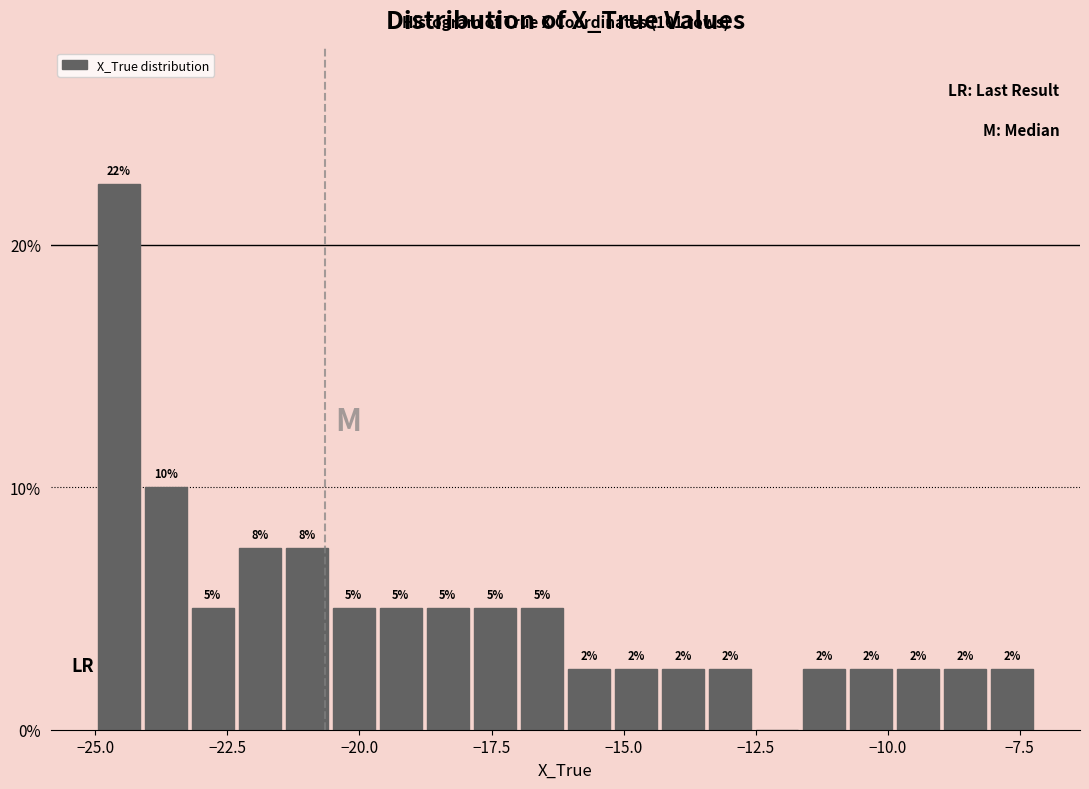

Read against the x-axis, roughly where is the centre of the tallest bar?

-24.5